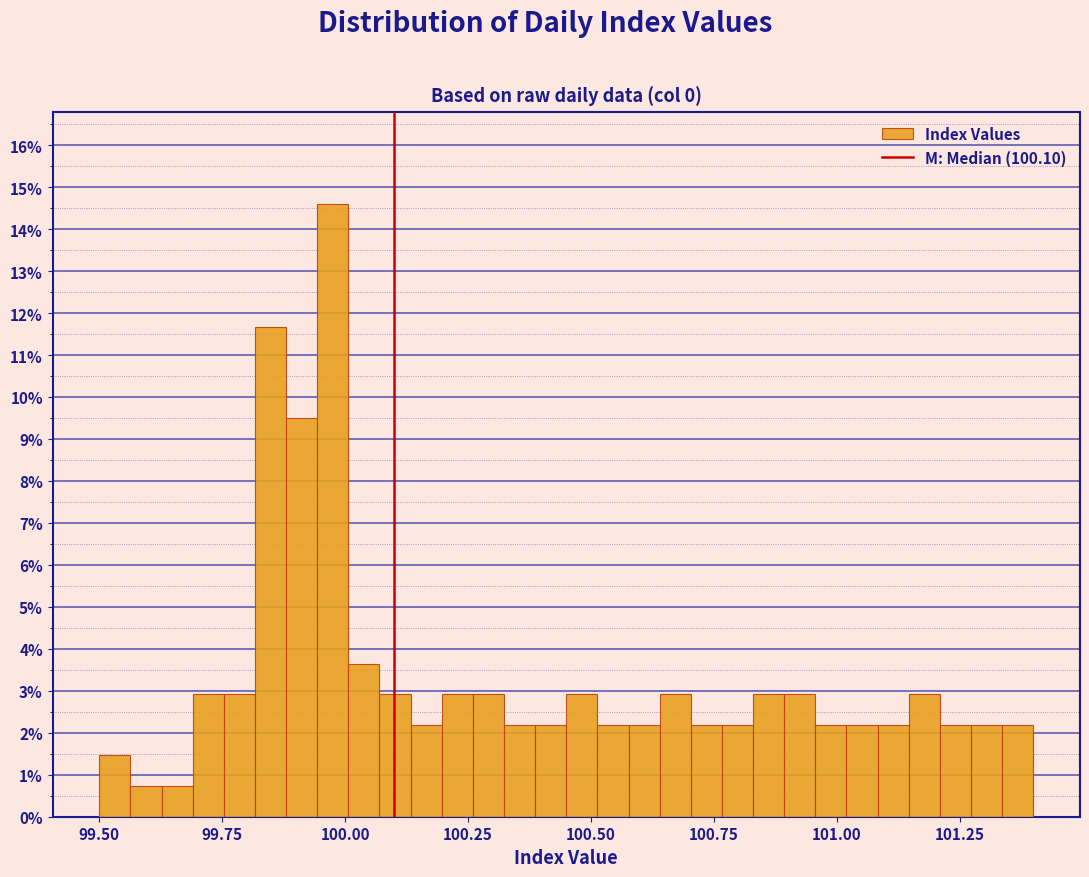

Around what value on the x-axis is the tallest bar? Give the approximate position of its centre, as read against the axis.

100.00